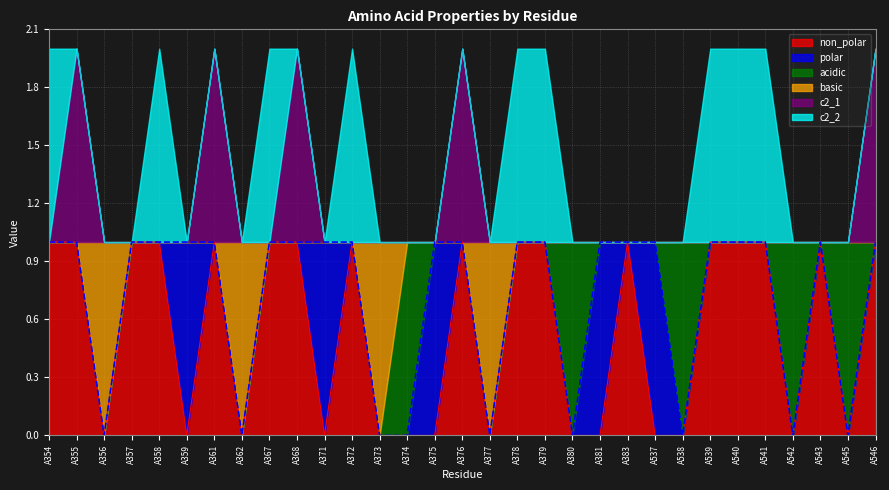

The polar series shows 1 at A376. True or false?

False